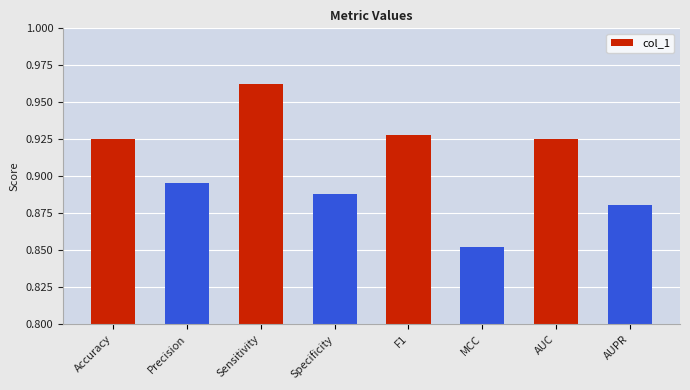

Are the bars grouped side by side (vs. stacked)?

No